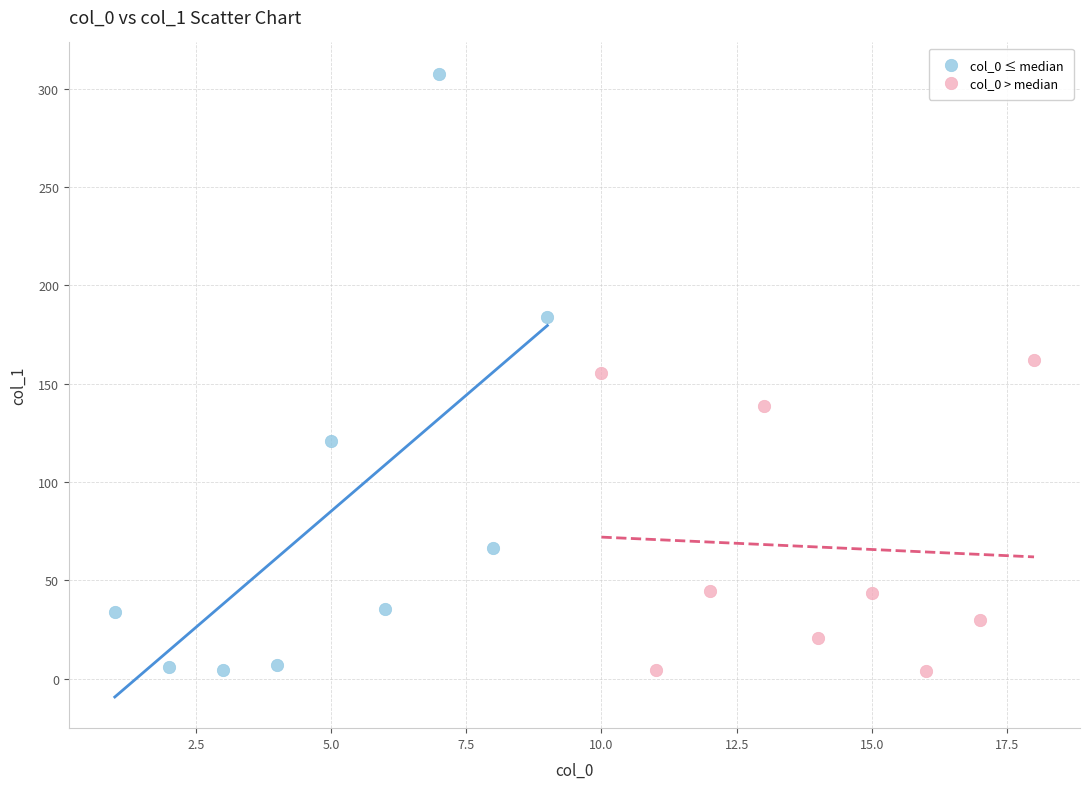

Which series reaches the maximum Y coordinate?

col_0 ≤ median